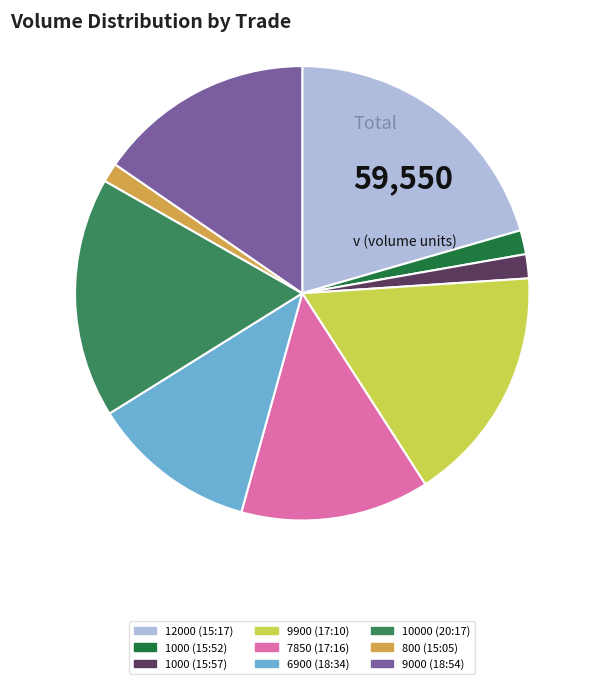

Which slice is the largest?

12000 (15:17)